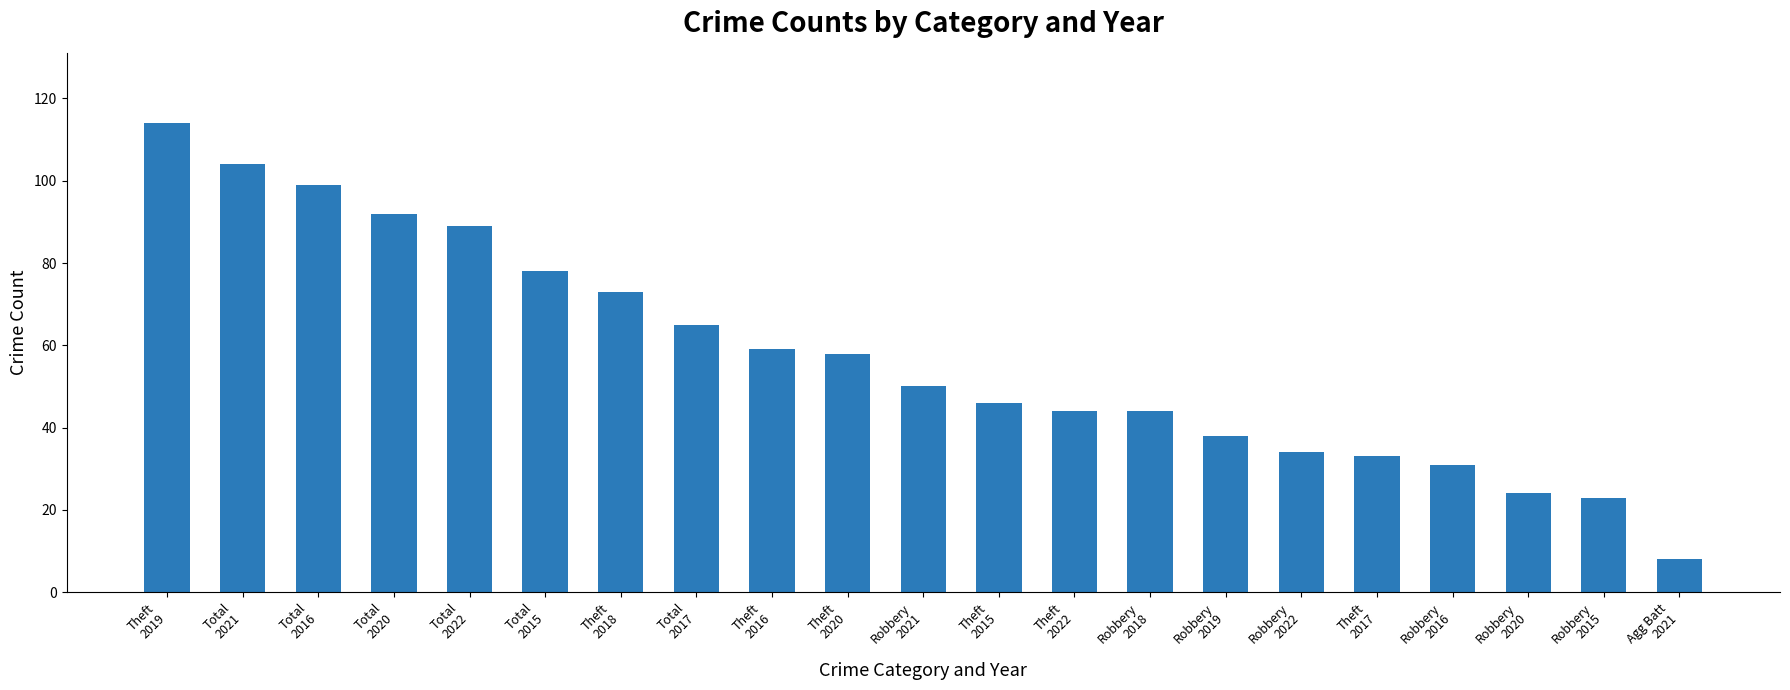

What position from the right is Theft
2020?

12